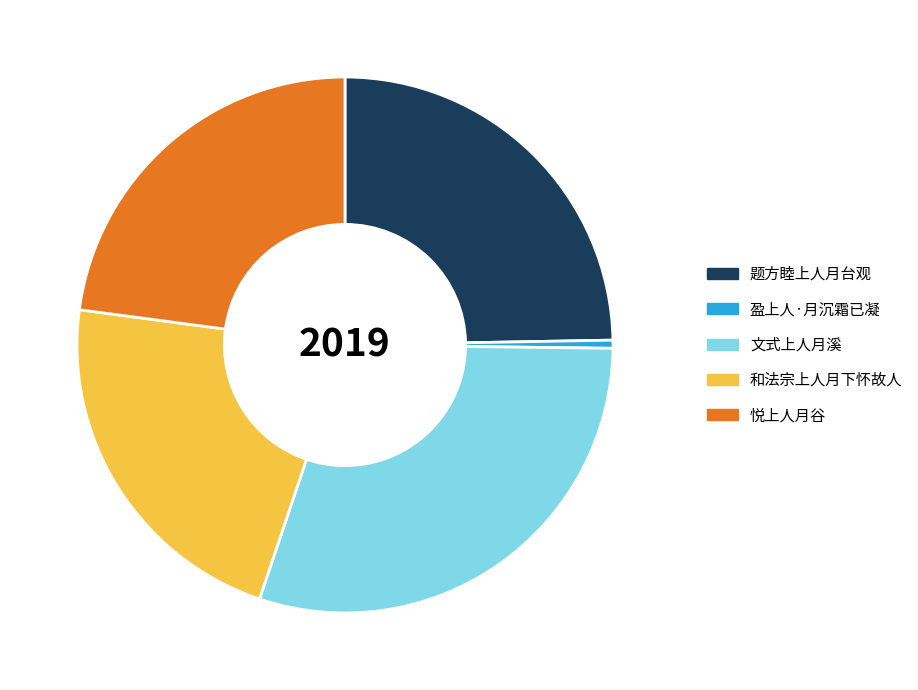

True or false: 文式上人月溪 accounts for 30% of the total.

True